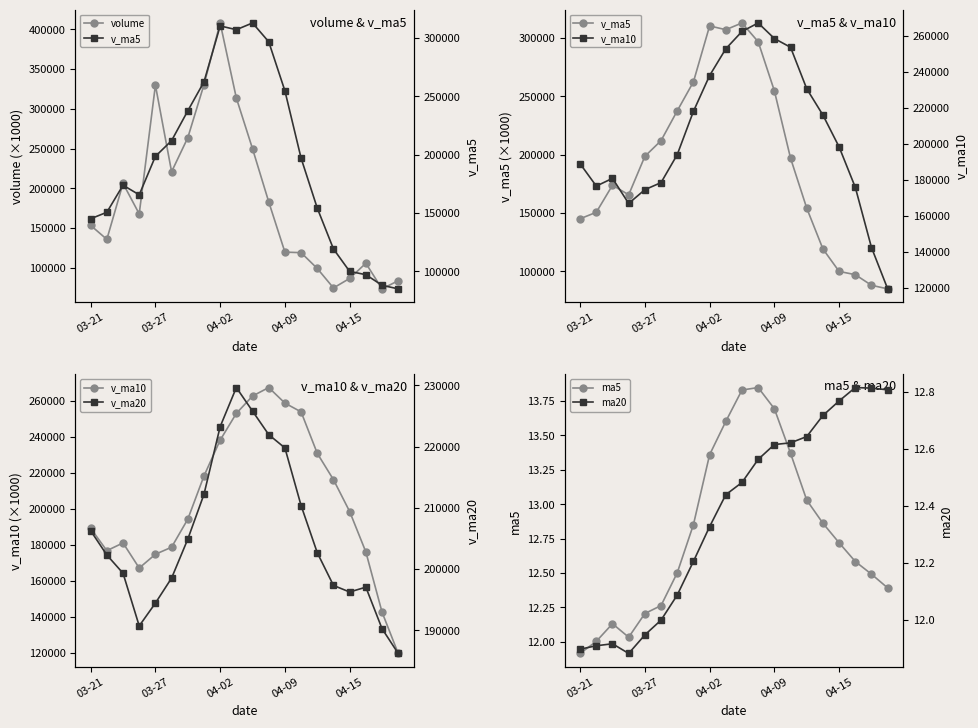

Which series has the largest range (max minus min)?

volume